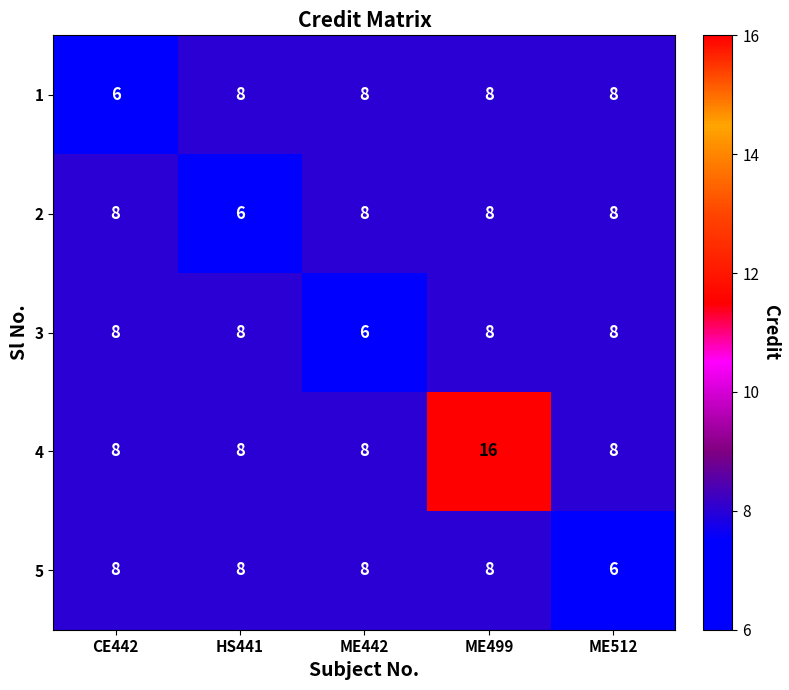

The value of 5 at CE442 is 8. True or false?

True